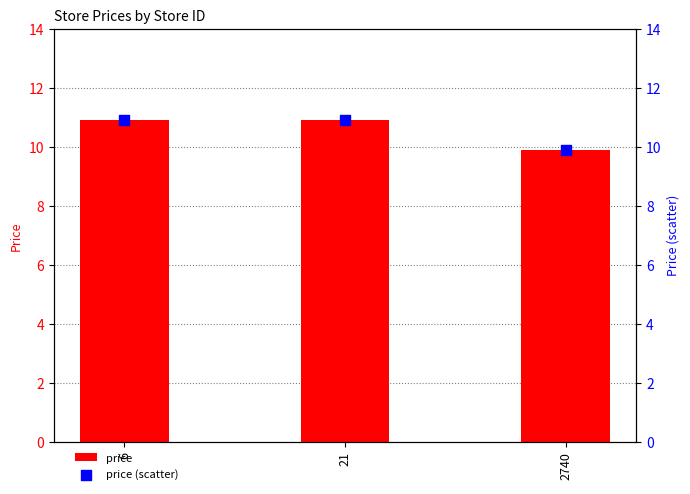

Is the value of price (scatter) at 6 greater than the value of price at 21?

No